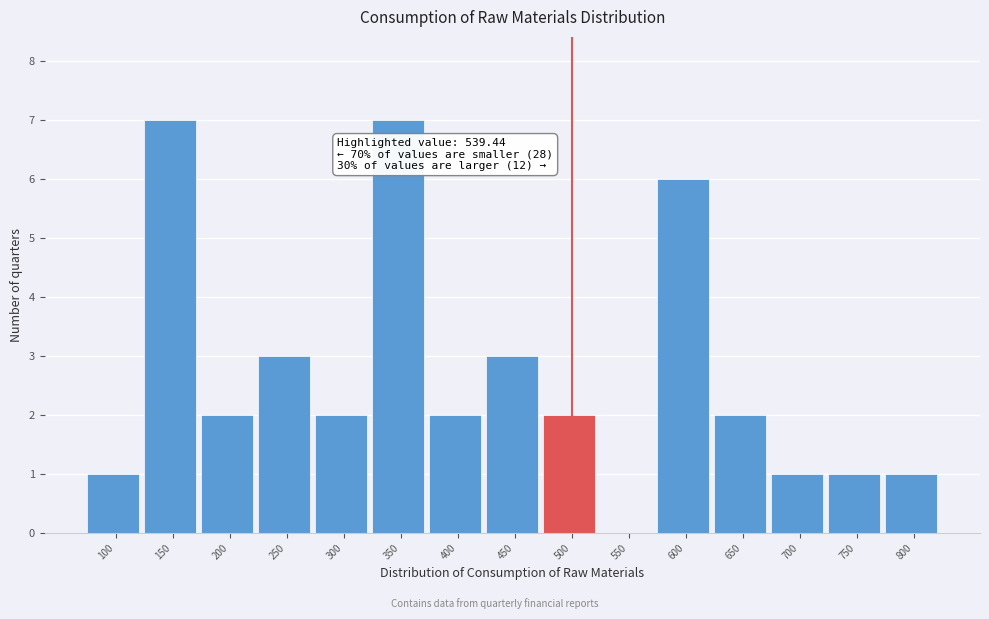

Reading left to right, extract all data points from this chart.

100=1	150=7	200=2	250=3	300=2	350=7	400=2	450=3	500=2	550=0	600=6	650=2	700=1	750=1	800=1